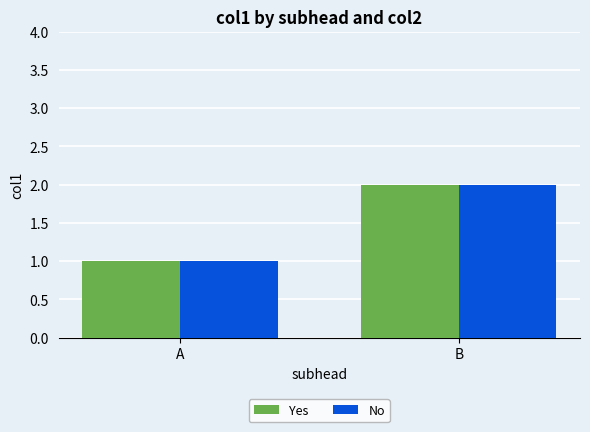

Rank the categories by Yes value from highest to lowest.

B, A